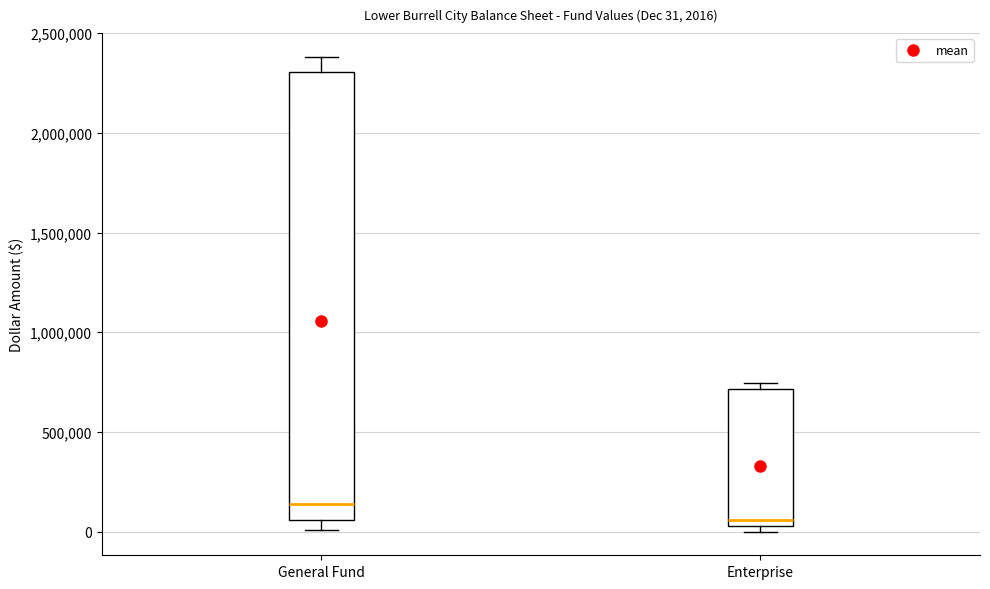

Which box has the lowest median line?

Enterprise